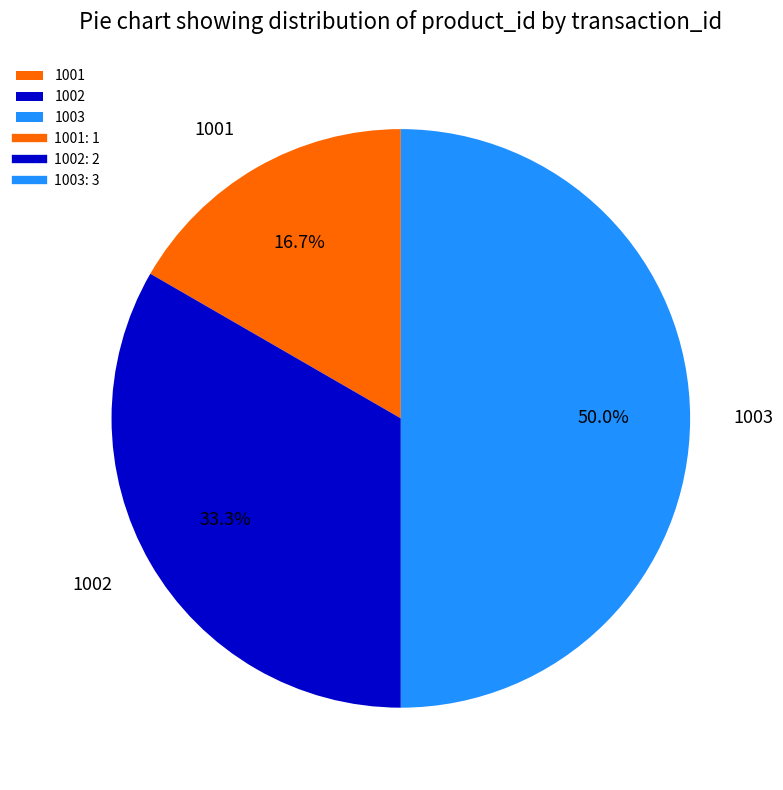

What is the total percentage of 1002 and 1003?

83.3%